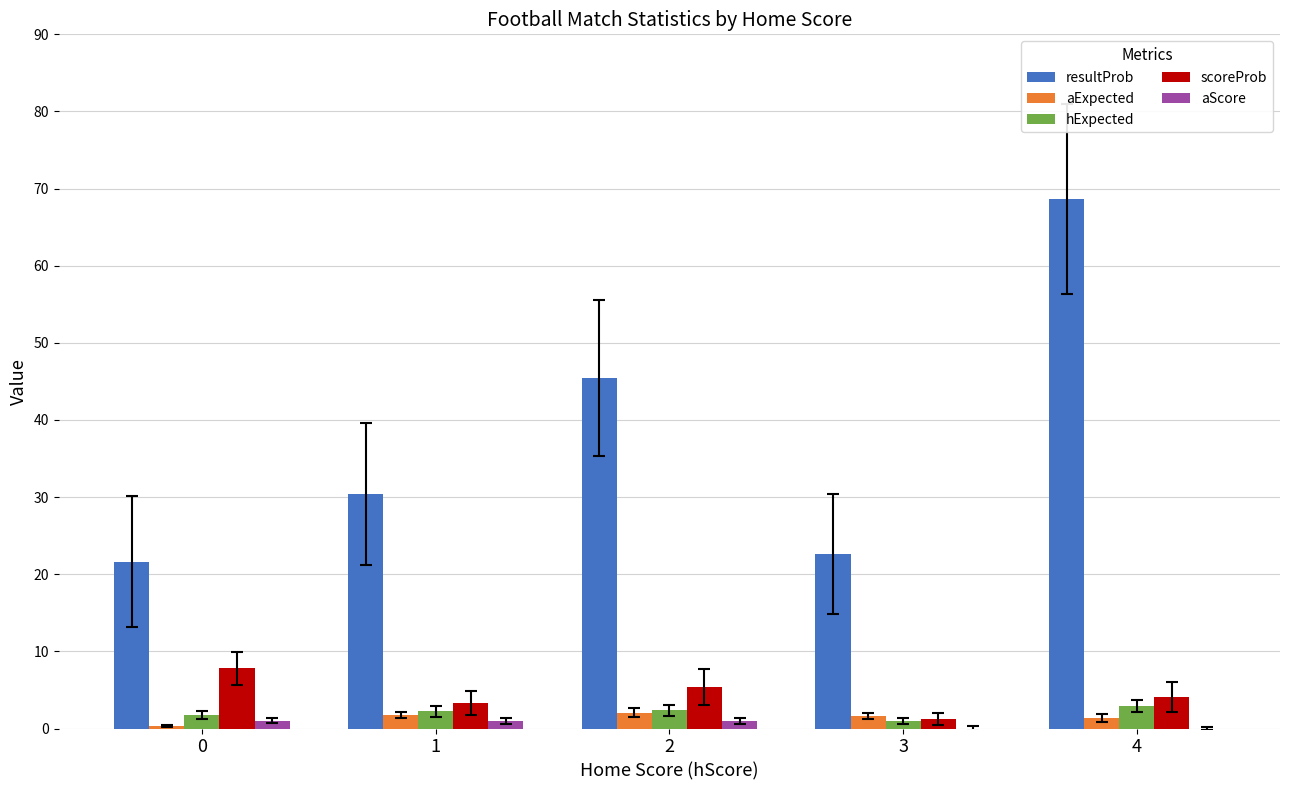

At which category is the sum across all series the highest?

4